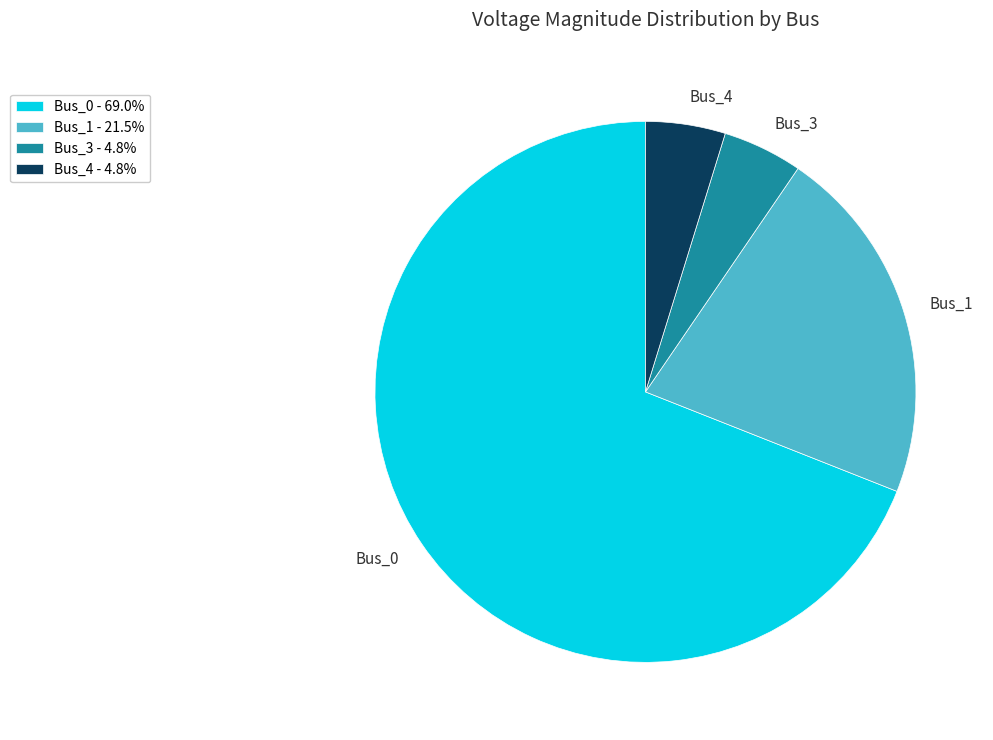

Is Bus_4 the majority of the pie?

No